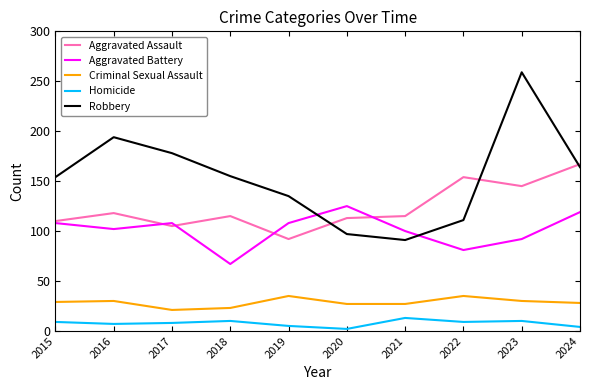

Which category has the highest value in the Aggravated Assault series?

2024